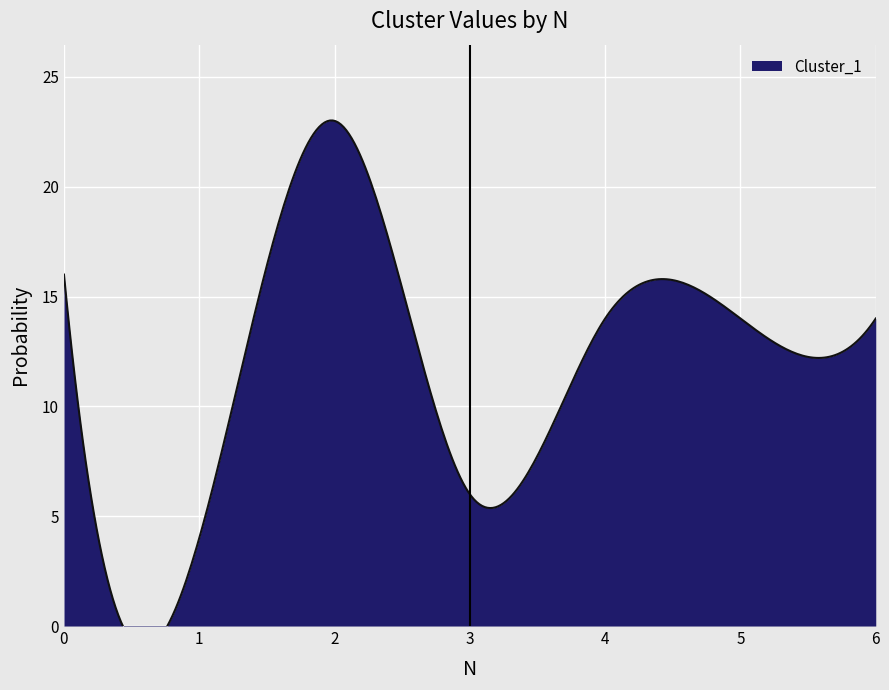

What is the difference between the second highest and second lowest values in the Cluster_1 series?

10